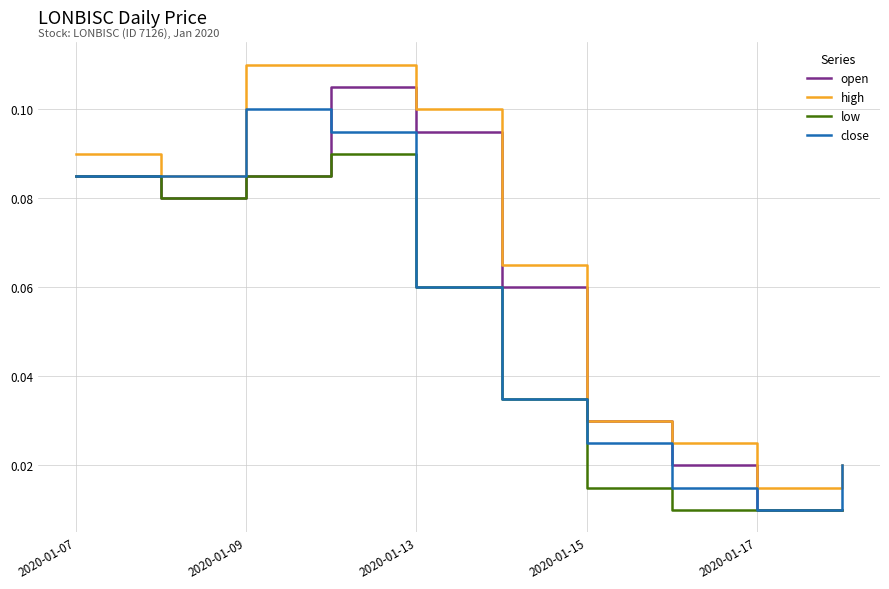

Rank the series by their maximum value, from lowest to highest.

low, close, open, high